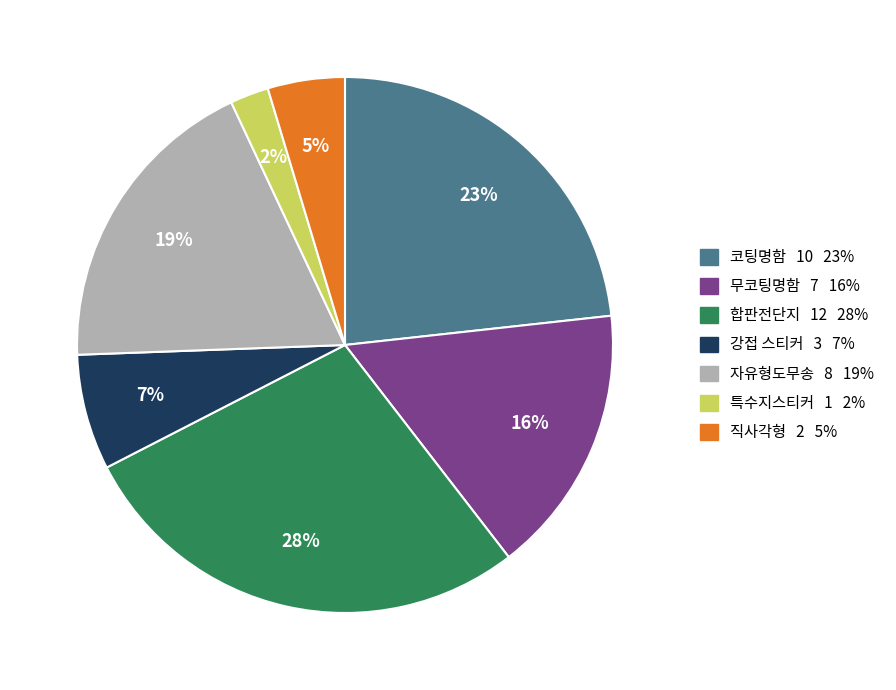

Which has a higher value, 직사각형 or 특수지스티커?

직사각형